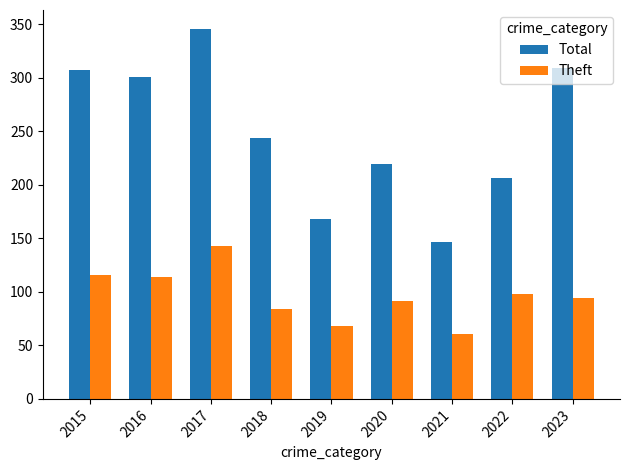

List the series in order of their peak value, lowest first.

Theft, Total